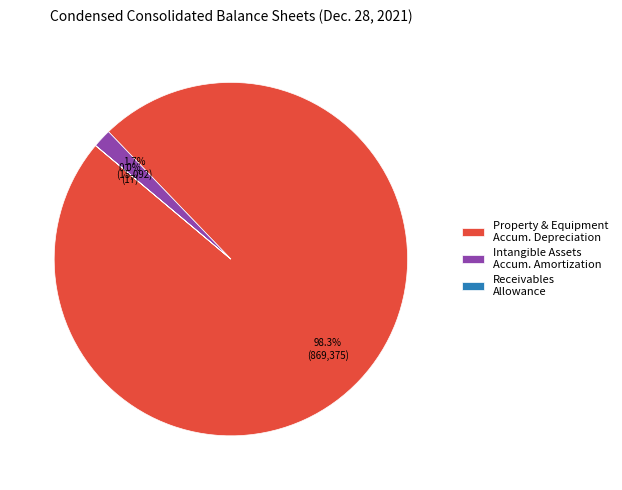

What is the largest slice in the pie chart?

Property & Equipment Accum. Depreciation